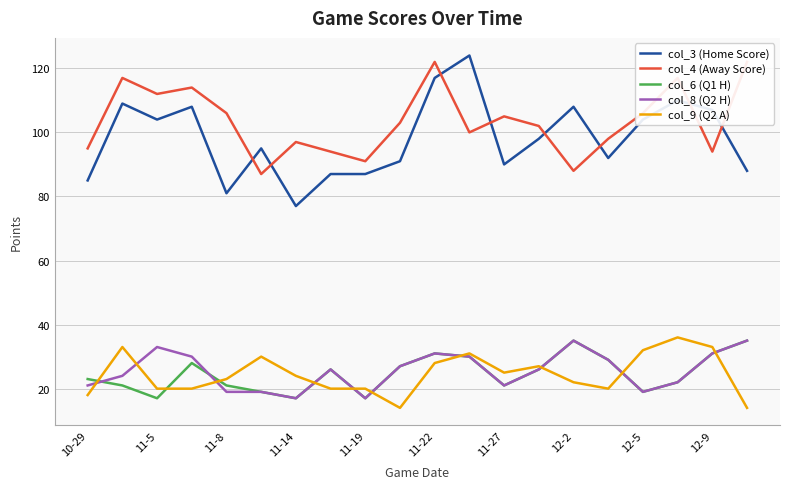

True or false: col_8 (Q2 H) and col_3 (Home Score) intersect in this chart.

False